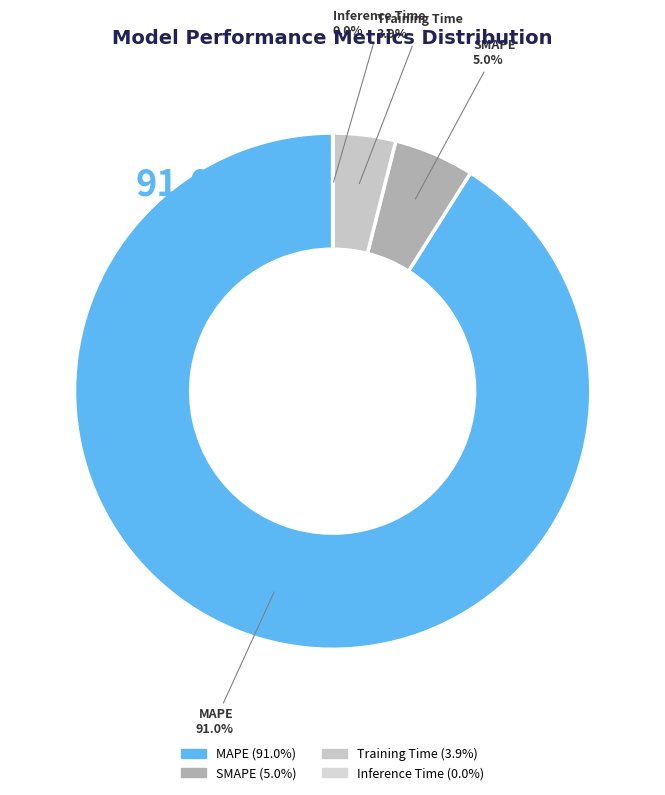

Is there a majority slice in this chart?

Yes